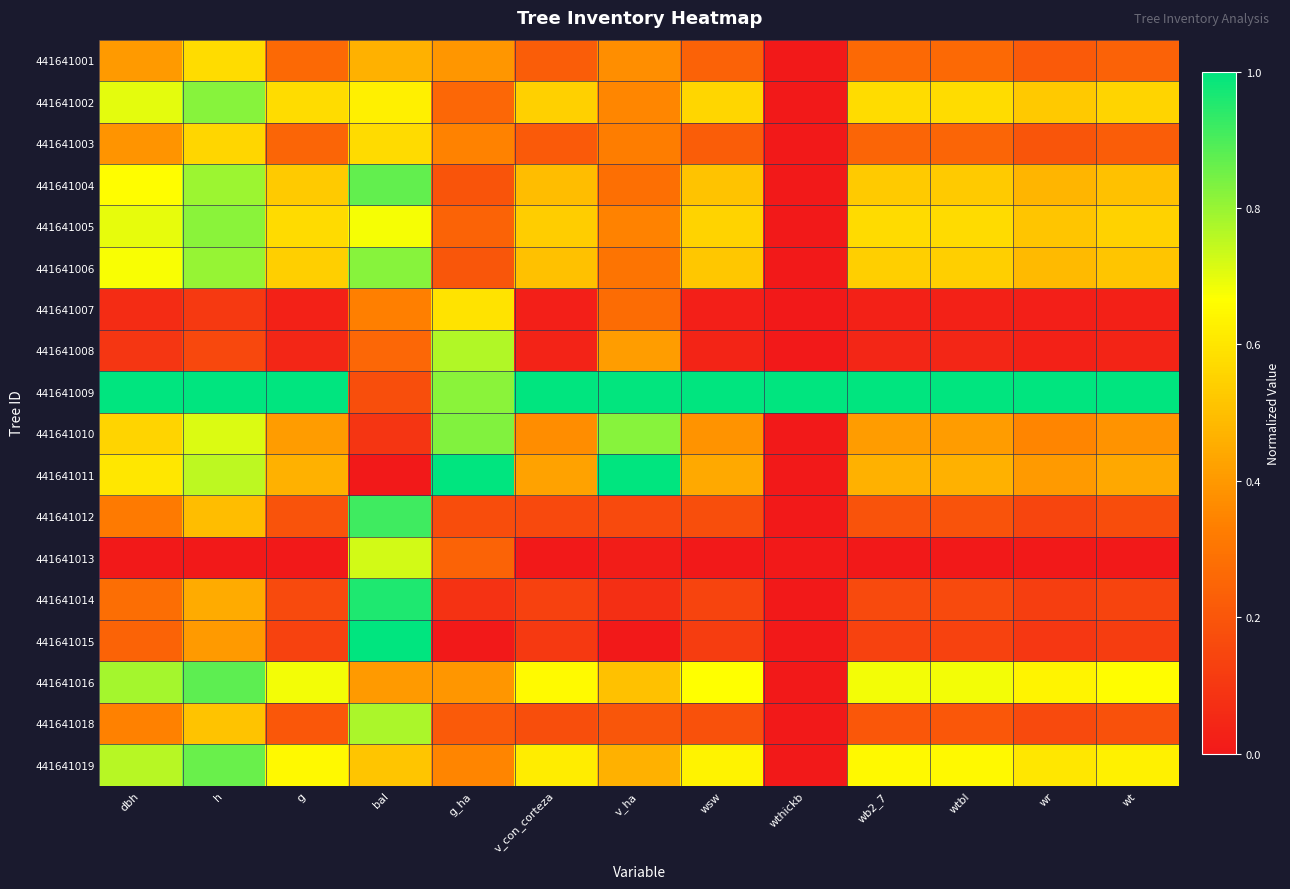

True or false: 441641013 has a value of 1.0 at bal.

False